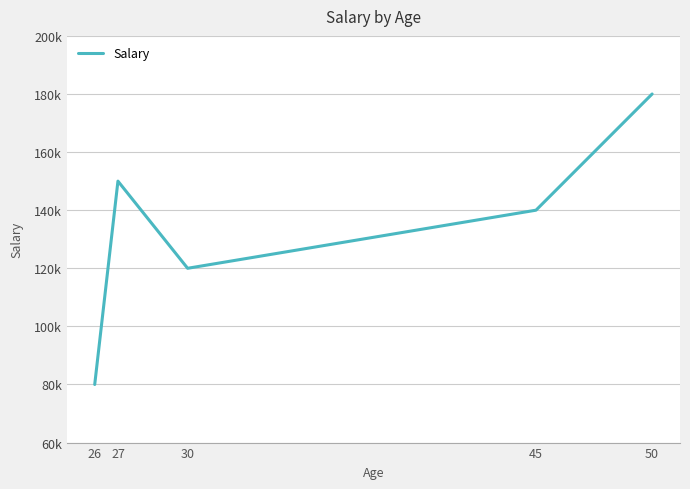

Does the chart display data point markers on the line(s)?

No